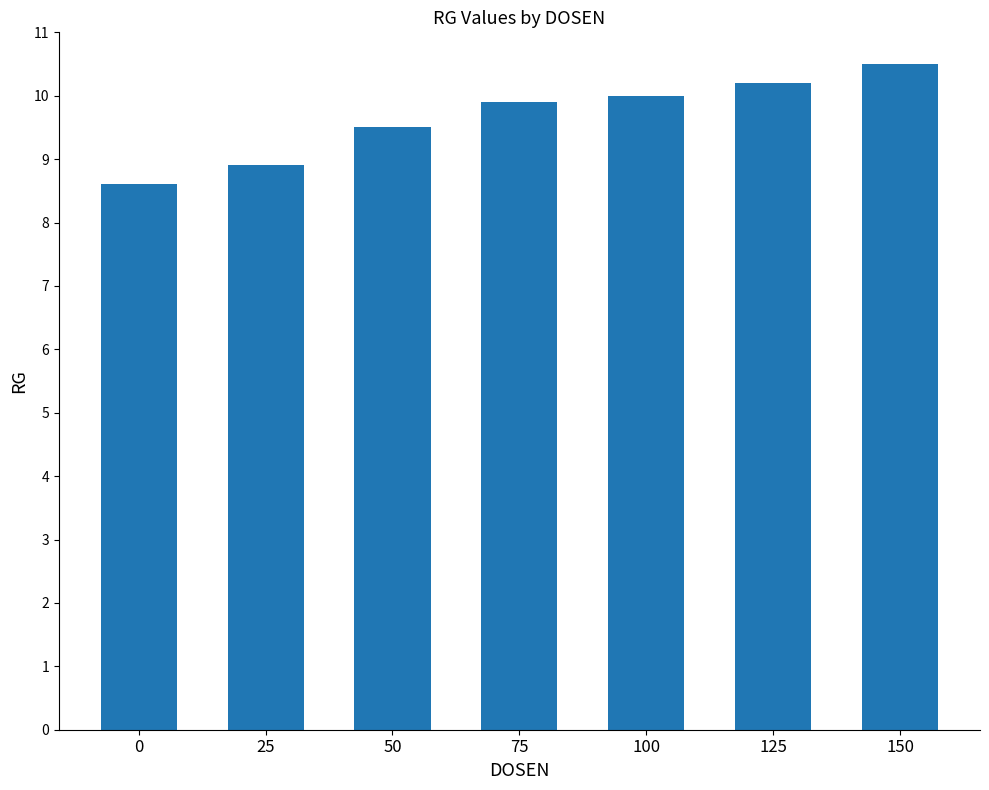

Approximately how many times larger is the value at 100 compared to 0?

1.2